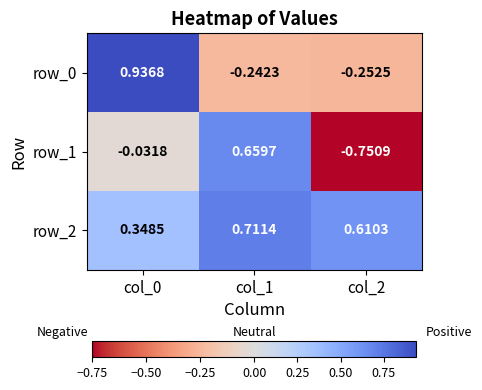

Is the value of row_2 at col_2 greater than the value of row_0 at col_1?

Yes